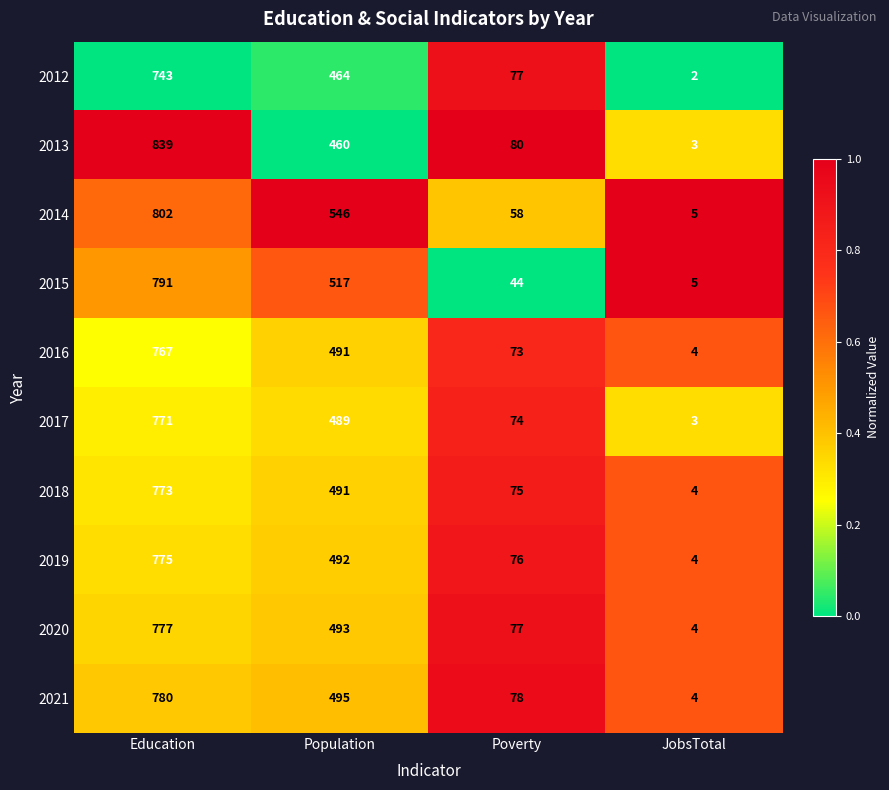

Rank the categories by 2018 value from lowest to highest.

JobsTotal, Poverty, Population, Education